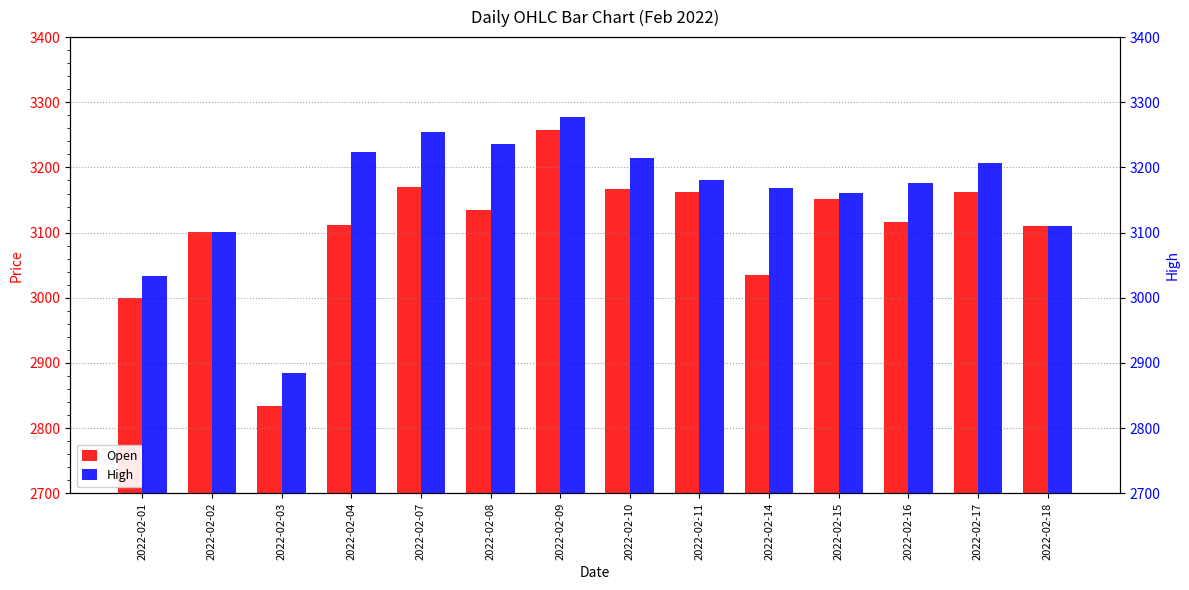

The Open series shows 856.0 at 2022-02-01. True or false?

False